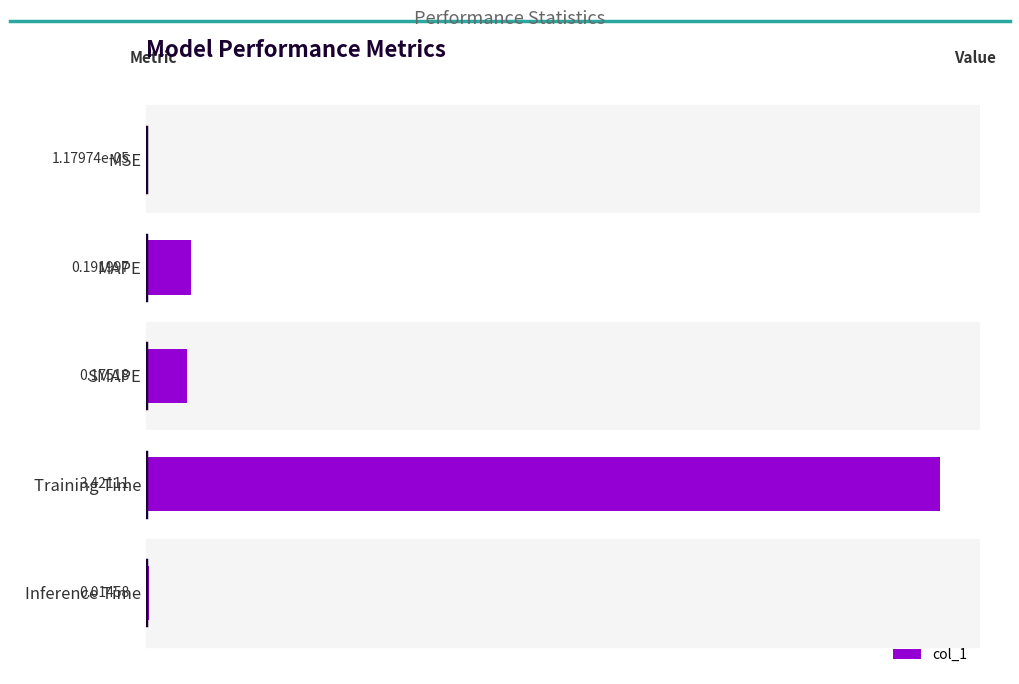

What is the change in value from SMAPE to Training Time?

+3.2